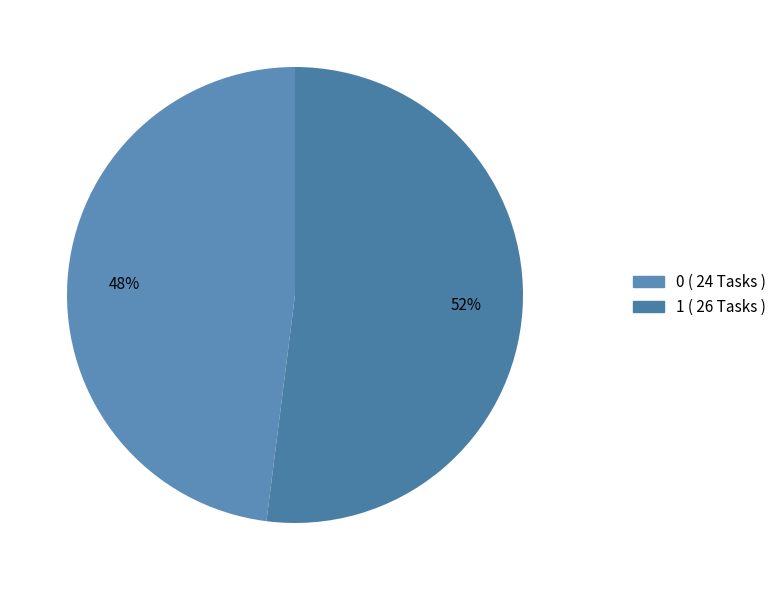

What is the change in value from 0 to 1?

+2